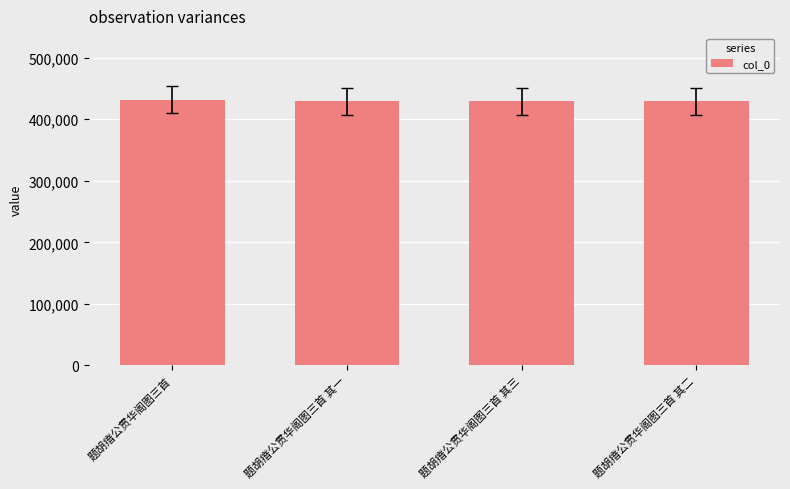

What is the label of the 2nd bar from the right?

题胡瘖公贯华阁图三首 其三